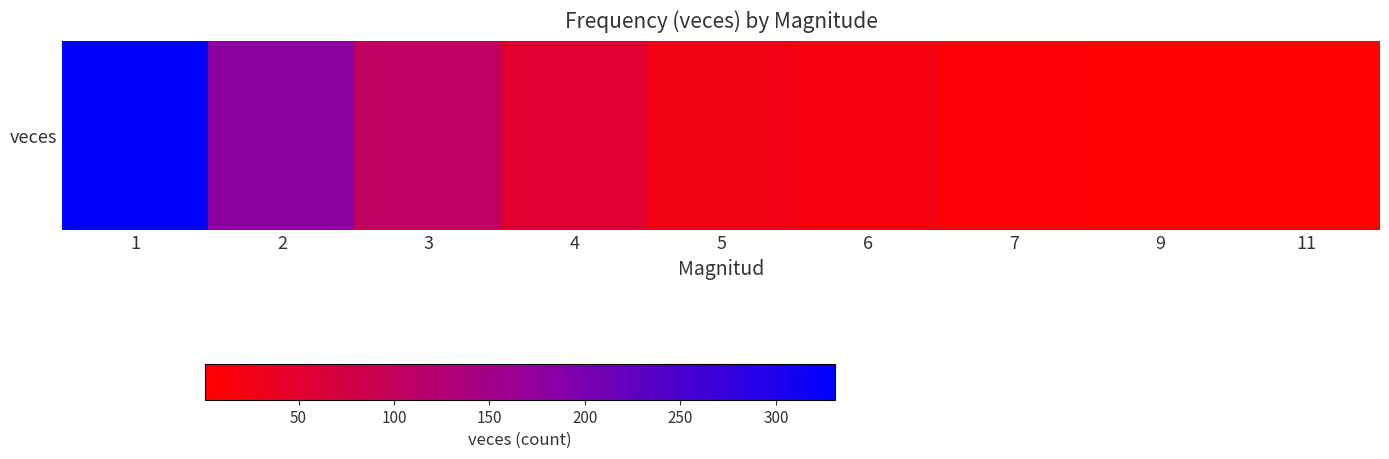

What is the difference between the second highest and minimum values?

179